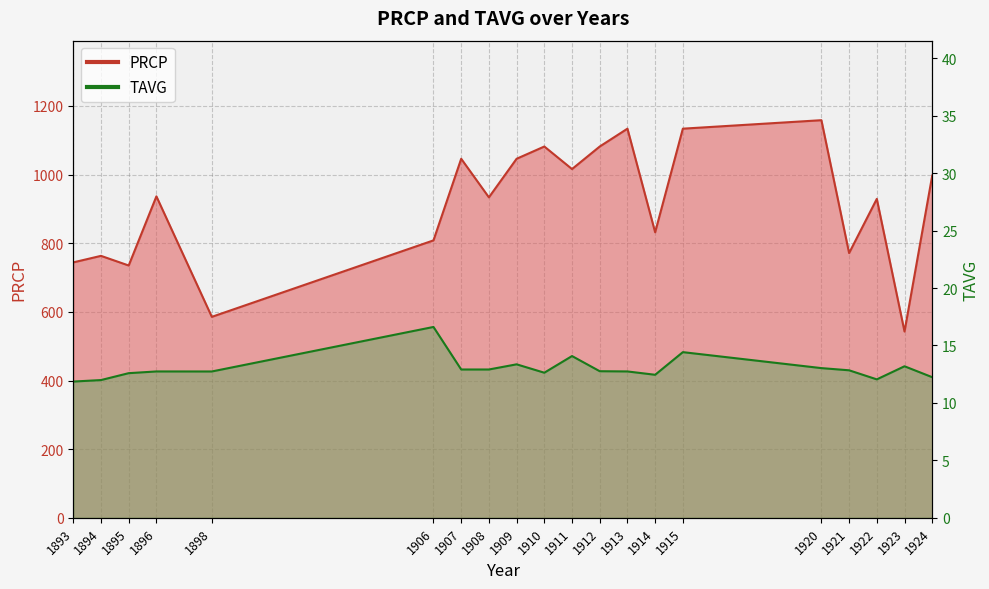

Where is the first local maximum for TAVG?

1896